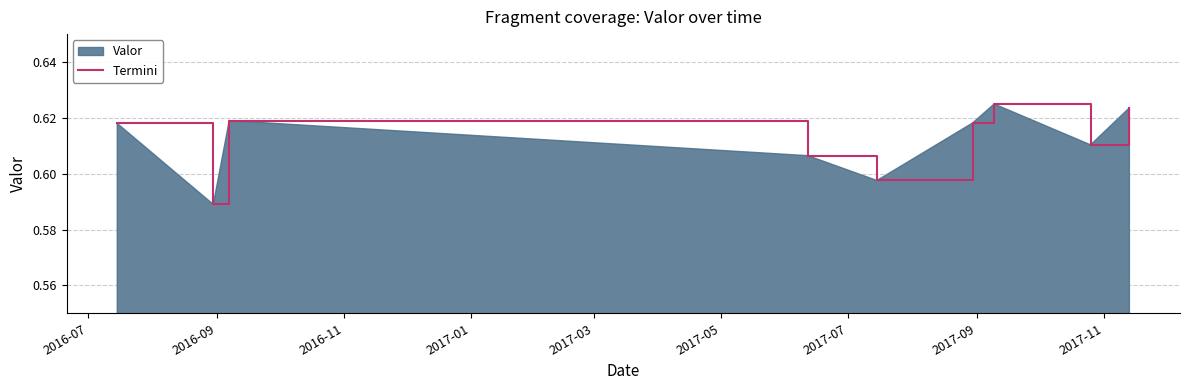

Count the values in the range 0 to 1.

9